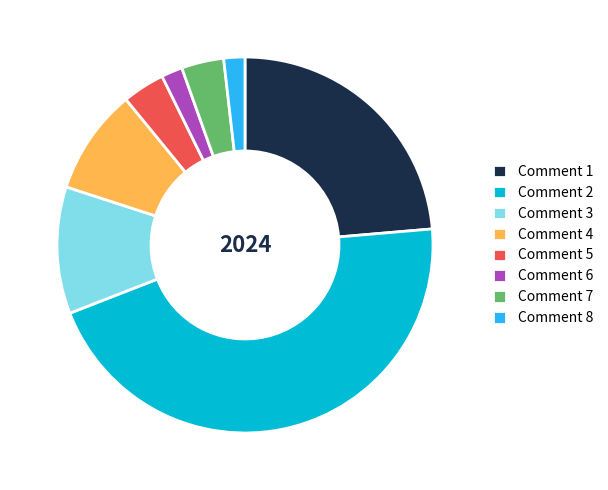

Is it true that Comment 8 is 2% of the pie?

True